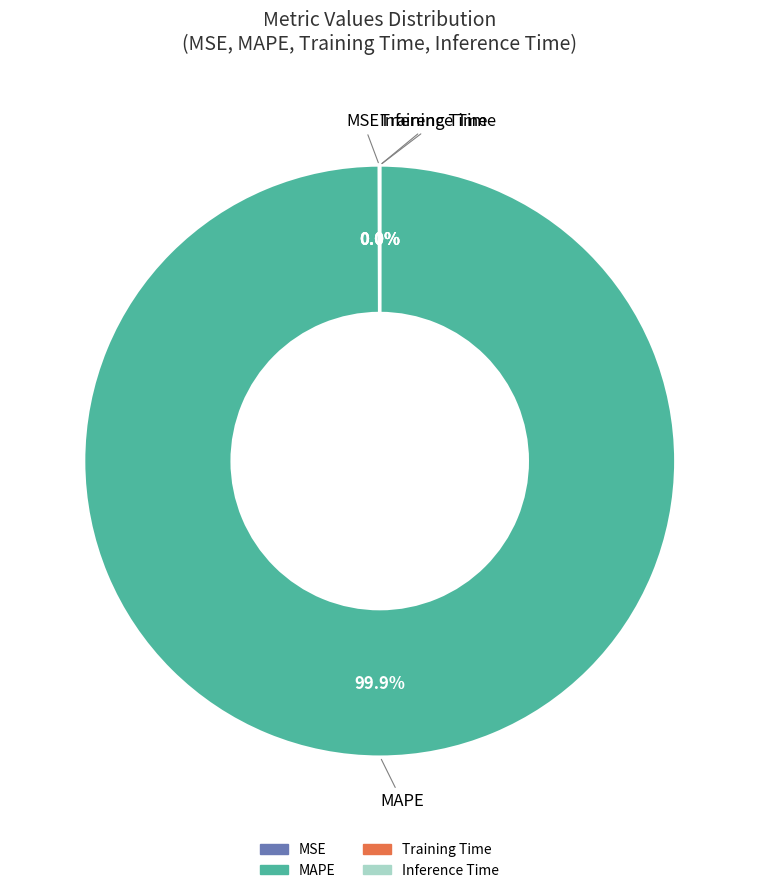

What is the largest slice in the pie chart?

MAPE